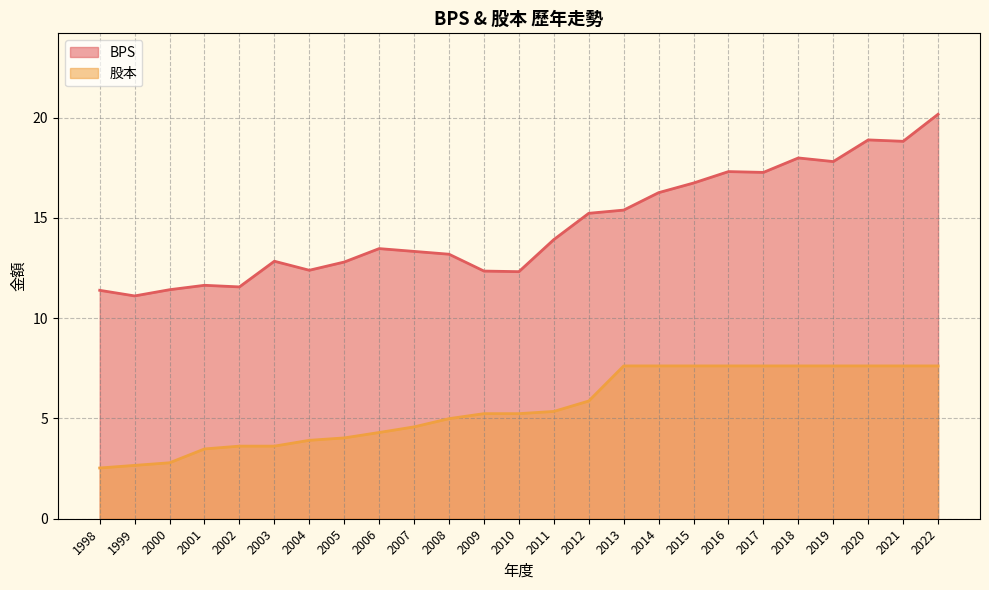

Reading right to left, list all the values displayed in this chart.

BPS: 2022=20.2	2021=18.8	2020=18.9	2019=17.8	2018=18.0	2017=17.3	2016=17.3	2015=16.7	2014=16.3	2013=15.4	2012=15.2	2011=13.9	2010=12.3	2009=12.3	2008=13.2	2007=13.3	2006=13.5	2005=12.8	2004=12.4	2003=12.8	2002=11.6	2001=11.6	2000=11.4	1999=11.1	1998=11.4
股本: 2022=7.6	2021=7.6	2020=7.6	2019=7.6	2018=7.6	2017=7.6	2016=7.6	2015=7.6	2014=7.6	2013=7.6	2012=5.9	2011=5.3	2010=5.2	2009=5.2	2008=5.0	2007=4.6	2006=4.3	2005=4.0	2004=3.9	2003=3.6	2002=3.6	2001=3.5	2000=2.8	1999=2.7	1998=2.5